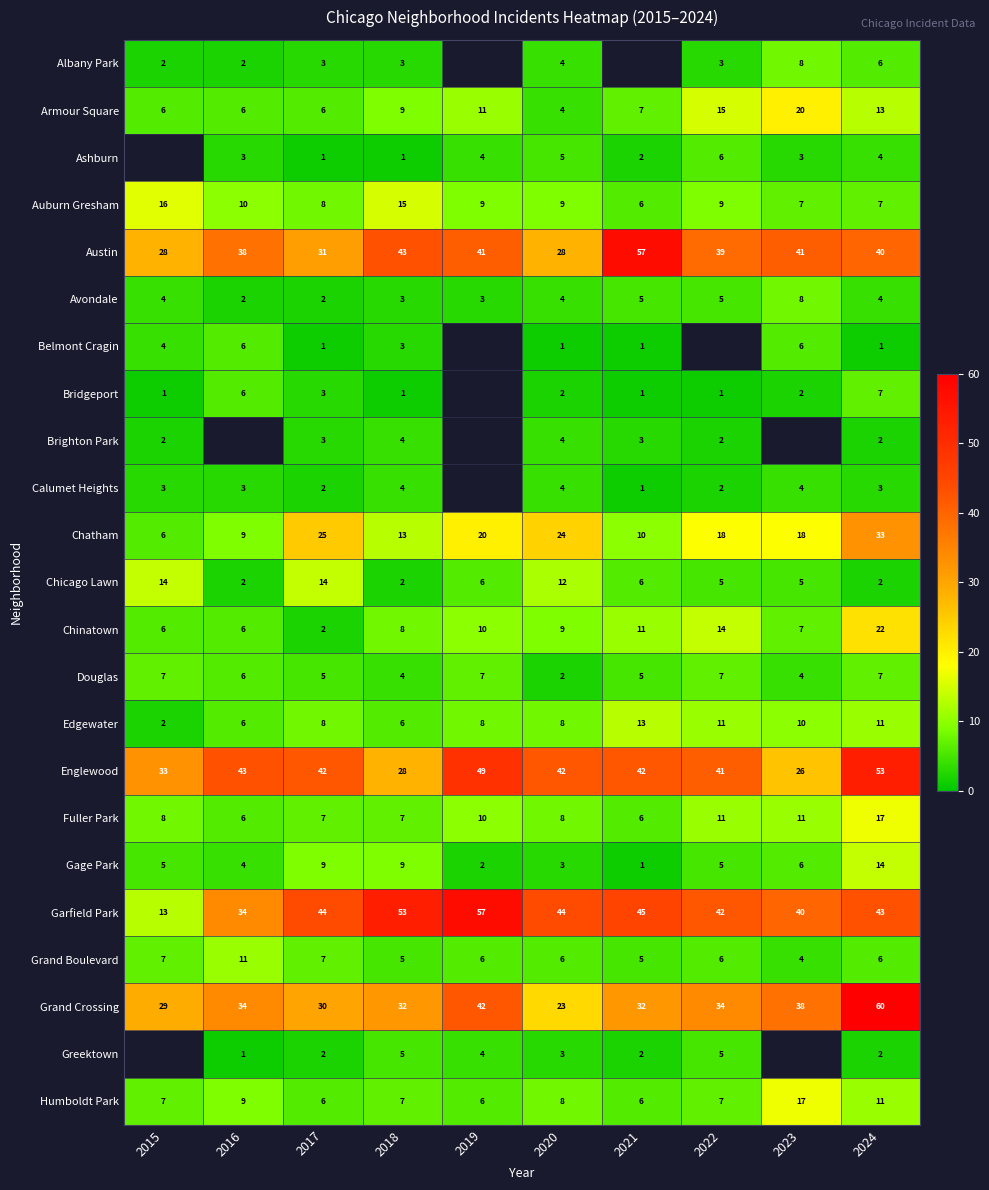

What is the sum of all Armour Square values?

97